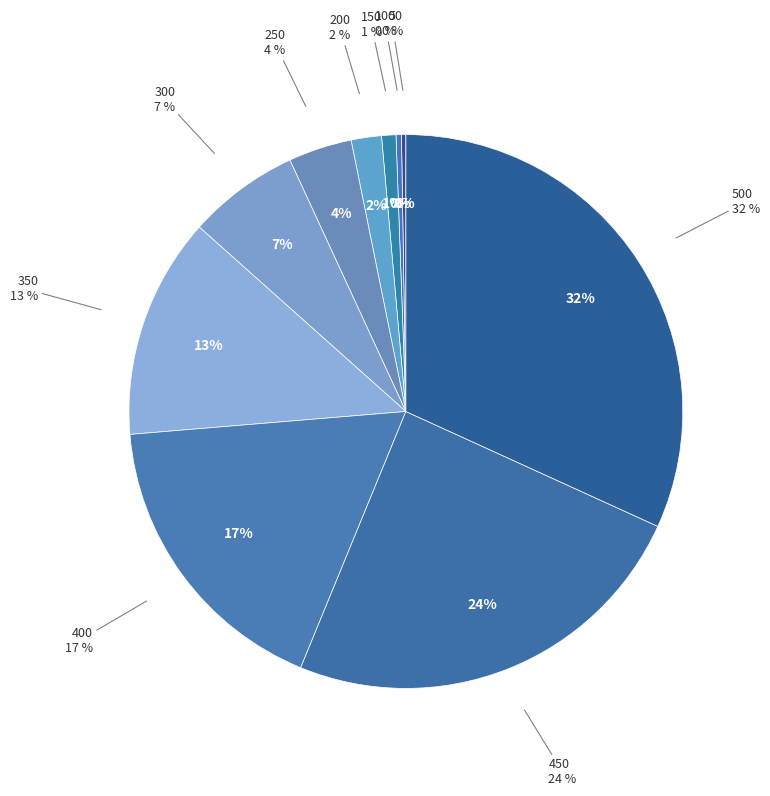

Is it true that 250 is 16% of the pie?

False